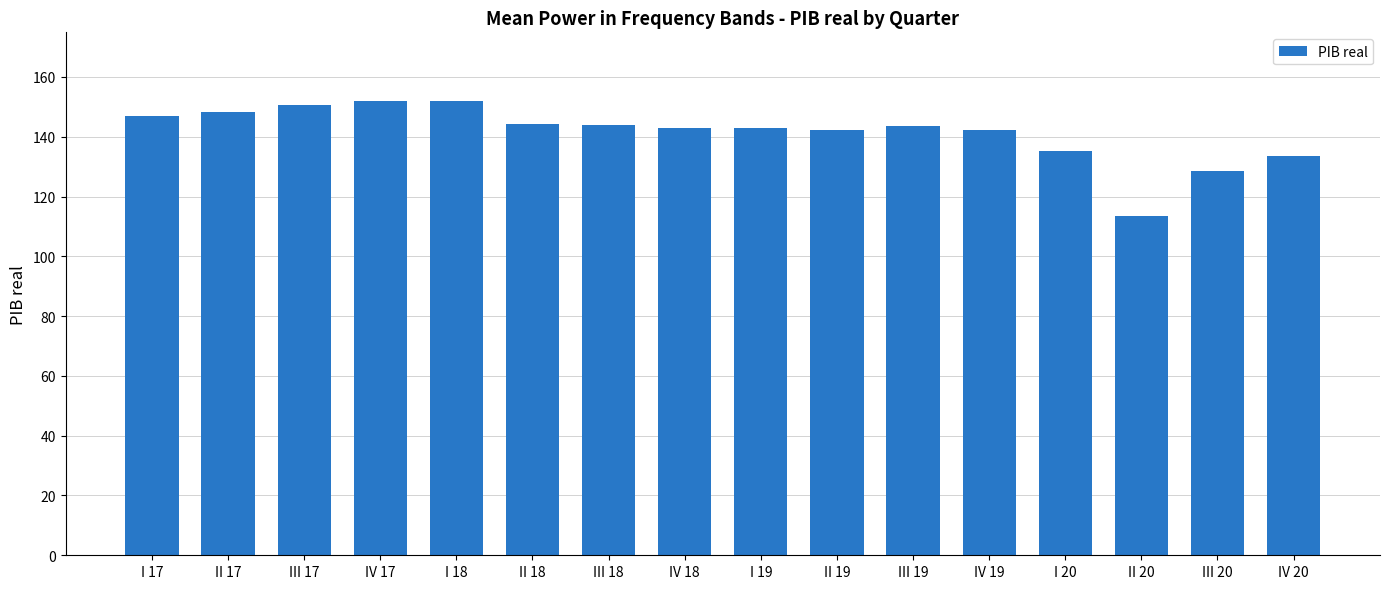

Is it true that the value at I 18 is 103.6?

False